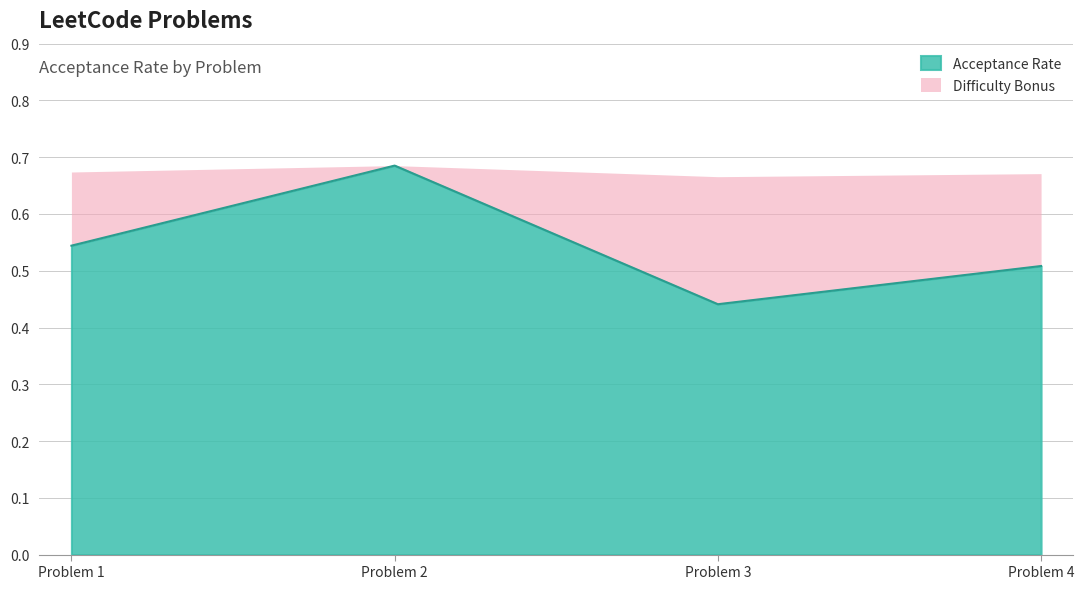

The Acceptance Rate series shows 0.4 at Problem 1. True or false?

False